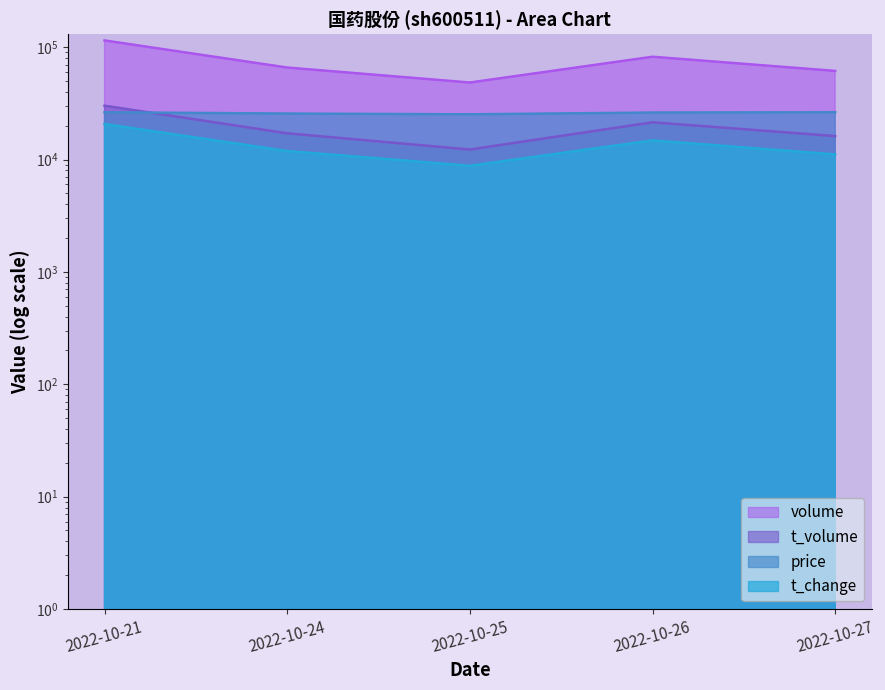

What is the total value across all series at 2022-10-24?

120478.0